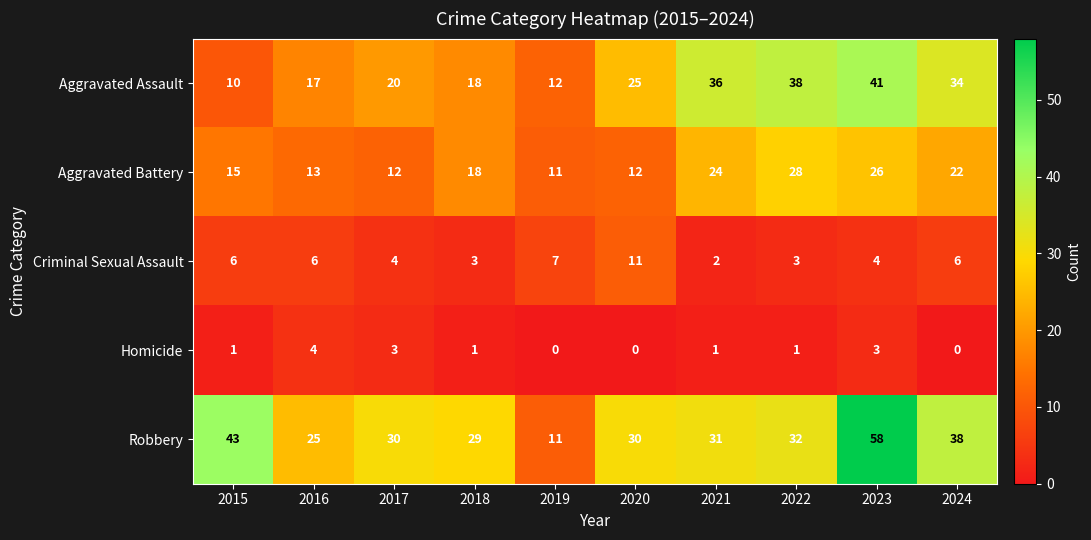

What is the sum of the Aggravated Assault values at 2021 and 2017?

56